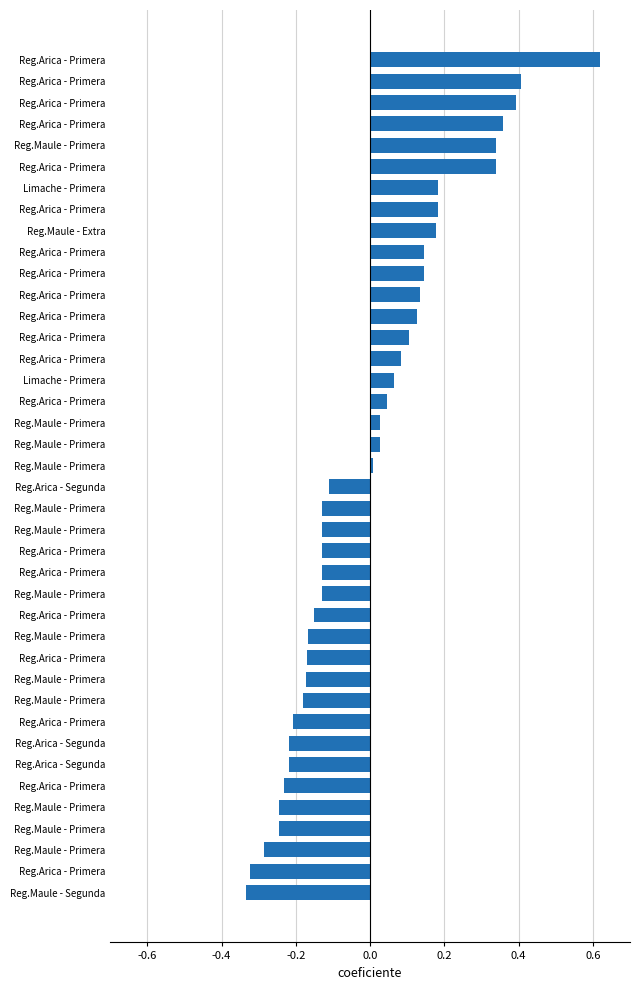

How many bars are there in total?

40